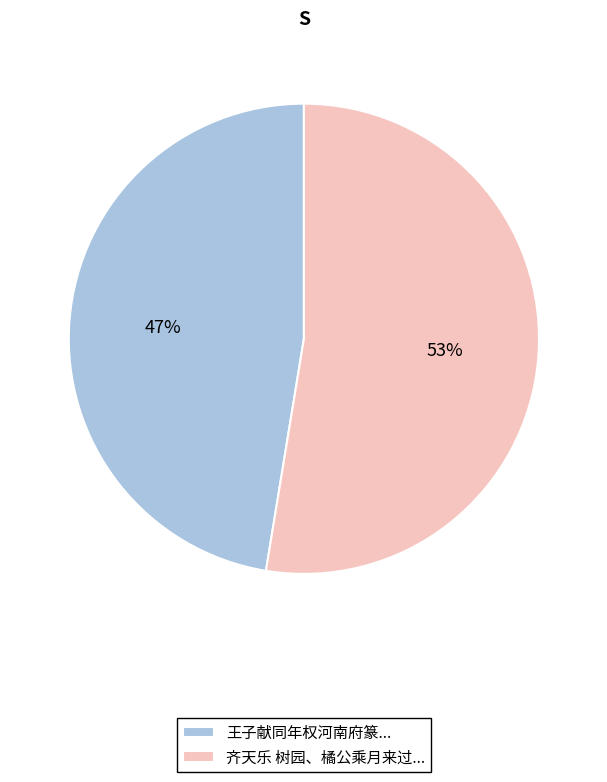

True or false: 王子献同年权河南府篆... accounts for 40% of the total.

False